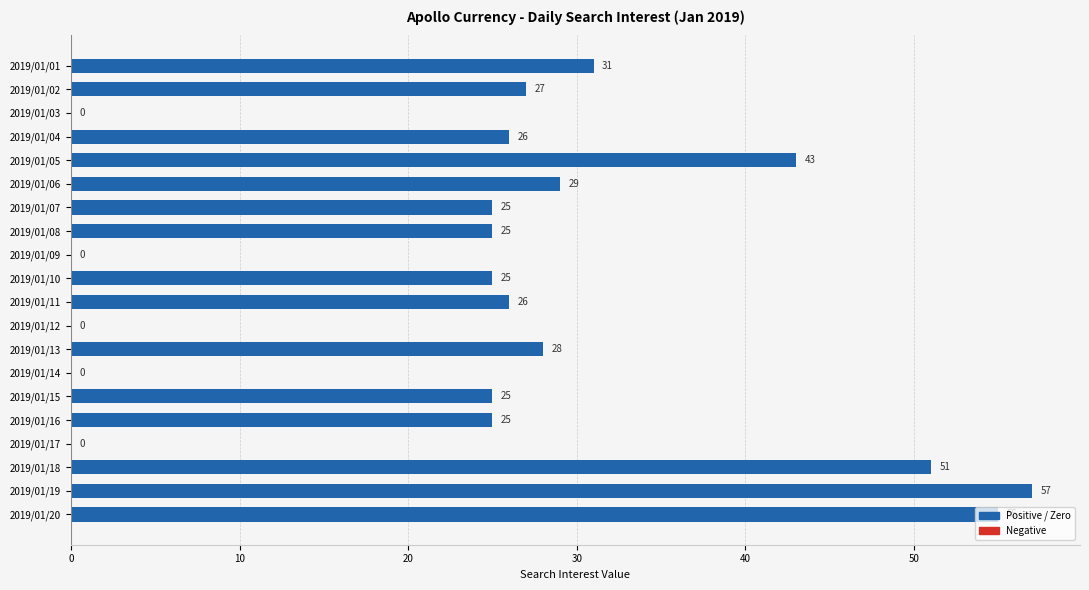

Where is the data nearest to the value 28?

2019/01/13